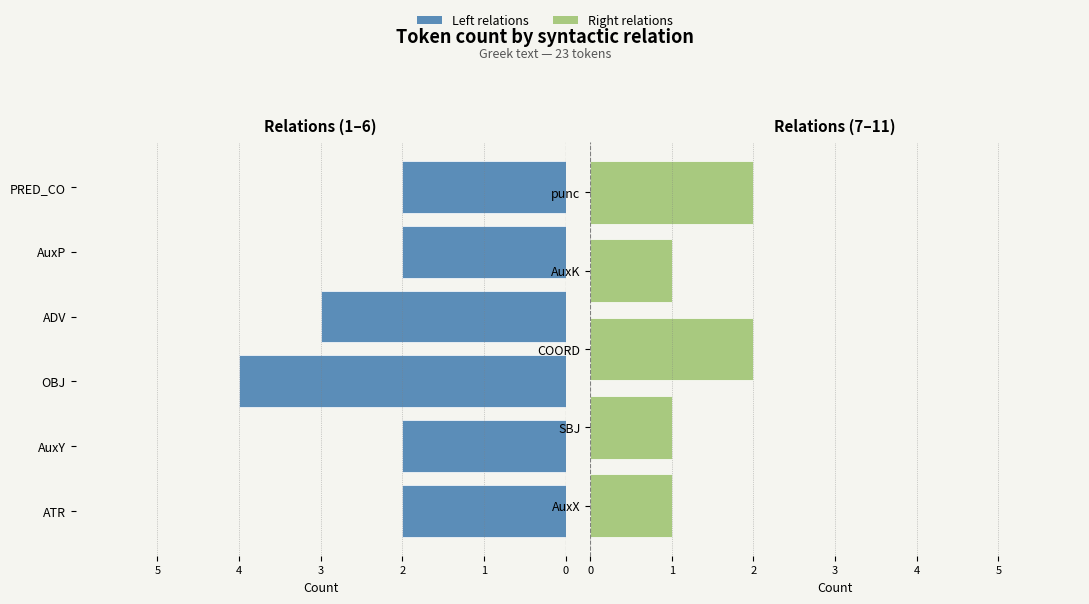

What is the label of the 3rd bar from the left?

OBJ